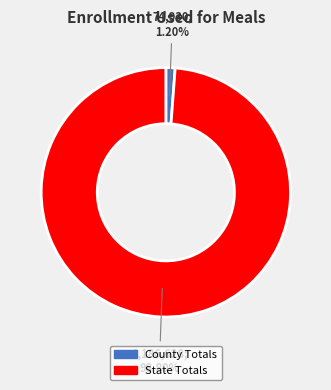

How many segments does this pie chart have?

2